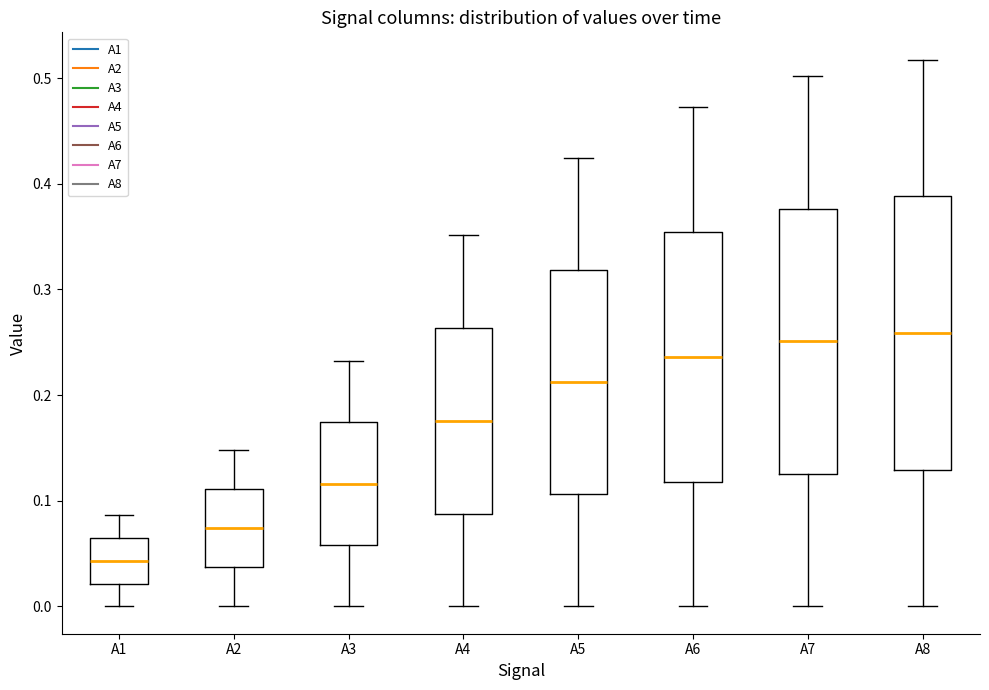

Reading left to right, read every box against the y-axis: the position of its median line, the range the box covers, and the ends of its whiskers. The values are not printed on the chart, so give them approximately, as read against the axis.

A1: median 0.04, box 0.02 to 0.06, whiskers 0.00 to 0.09
A2: median 0.07, box 0.04 to 0.11, whiskers 0.00 to 0.15
A3: median 0.12, box 0.06 to 0.17, whiskers 0.00 to 0.23
A4: median 0.18, box 0.09 to 0.26, whiskers 0.00 to 0.35
A5: median 0.21, box 0.11 to 0.32, whiskers 0.00 to 0.42
A6: median 0.24, box 0.12 to 0.35, whiskers 0.00 to 0.47
A7: median 0.25, box 0.13 to 0.38, whiskers 0.00 to 0.50
A8: median 0.26, box 0.13 to 0.39, whiskers 0.00 to 0.52